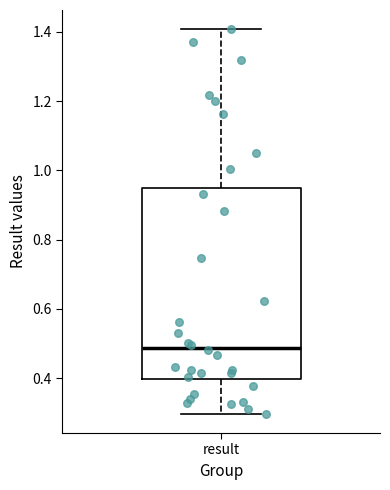

Transcribe this box plot: give where the median line is, the range the box spans, and where the two whiskers end, as read against the y-axis. The values are not printed on the chart, so give them approximately, as read against the axis.

median 0.48, box 0.40 to 0.94, whiskers 0.30 to 1.40